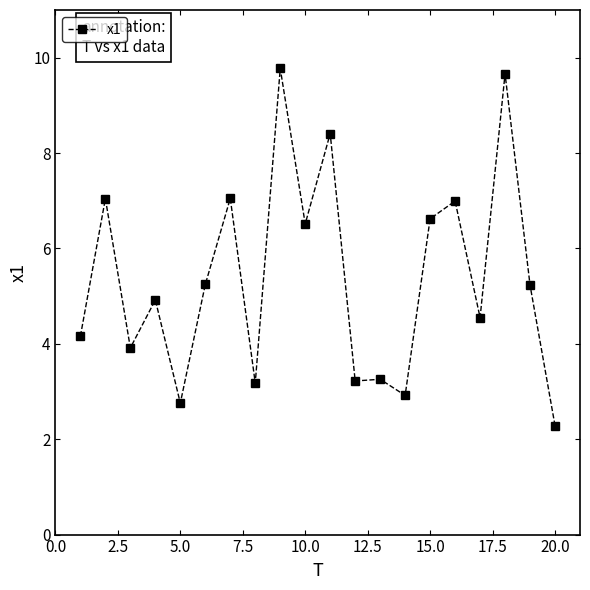

What is the smallest value displayed?

2.3